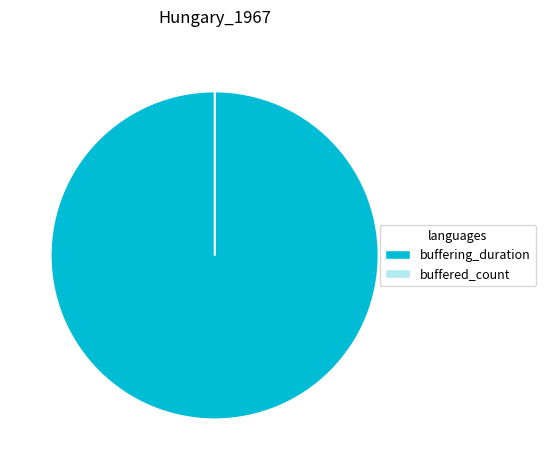

Is it true that buffering_duration is 100% of the pie?

True